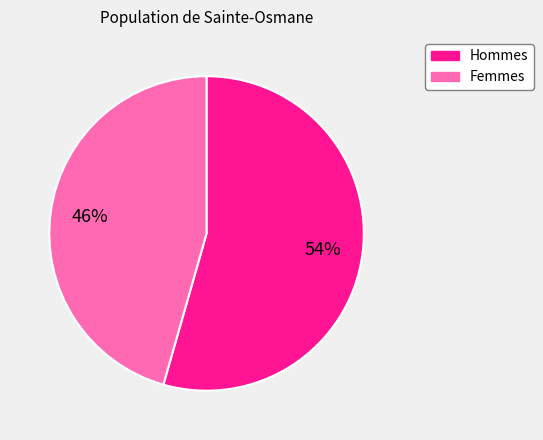

Does any single category account for the majority?

Yes